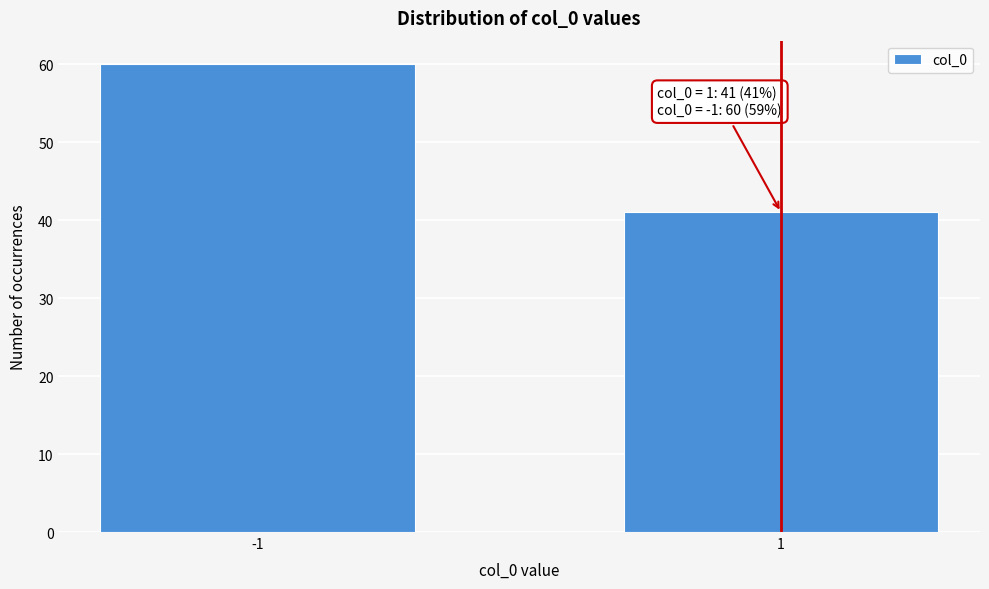

Reading left to right, extract all data points from this chart.

-1=60	1=41